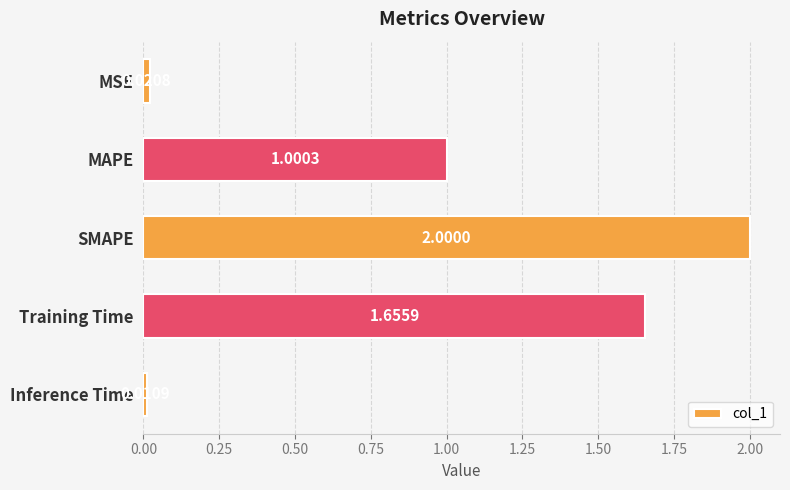

What is the label of the 3rd bar from the bottom?

SMAPE